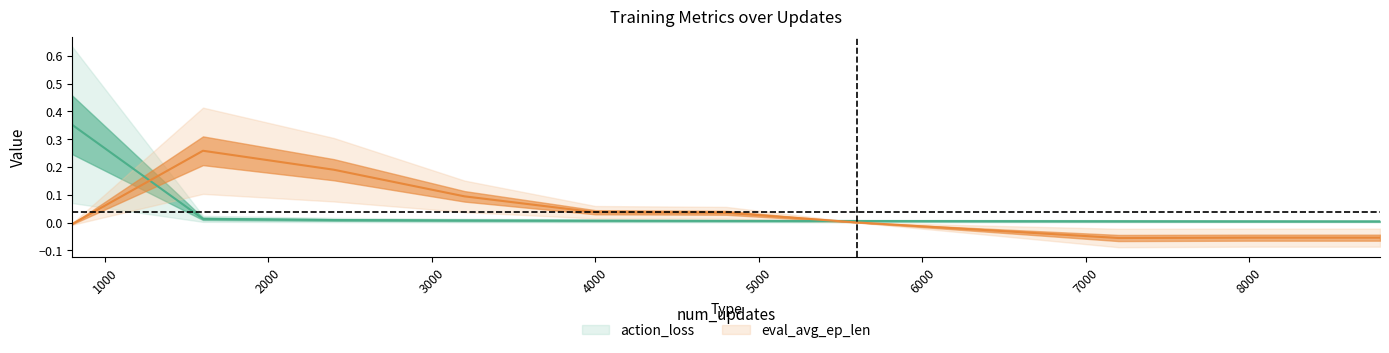

List the series in order of their peak value, lowest first.

eval_avg_ep_len, action_loss